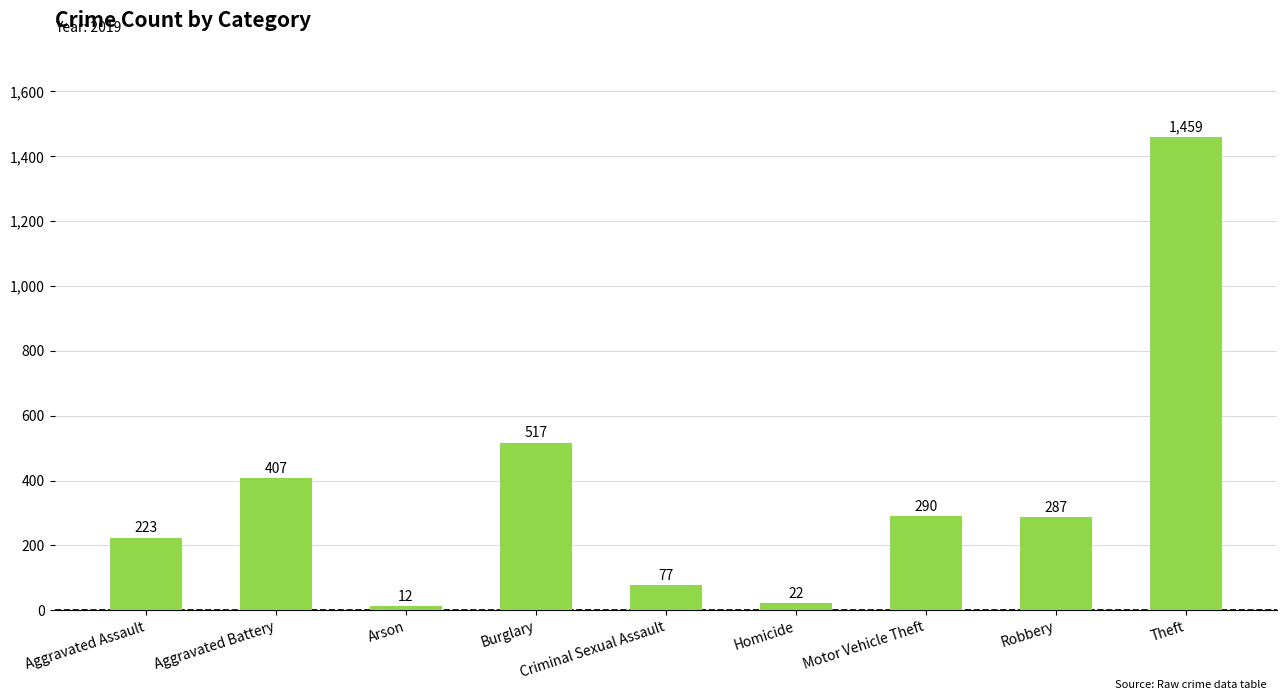

What is the smallest value displayed?

12